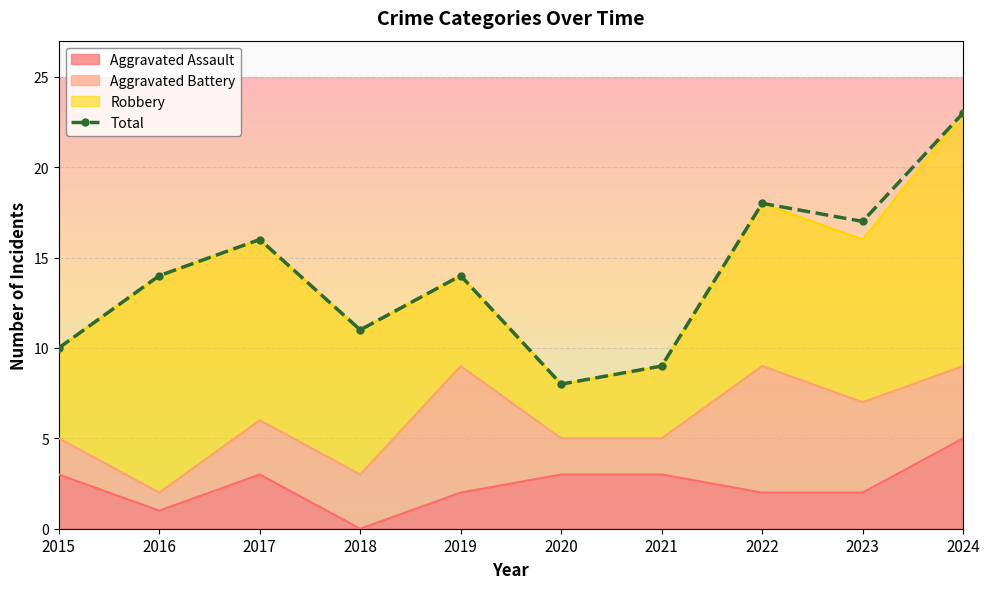

What is the value of the 4th point from the left?

11